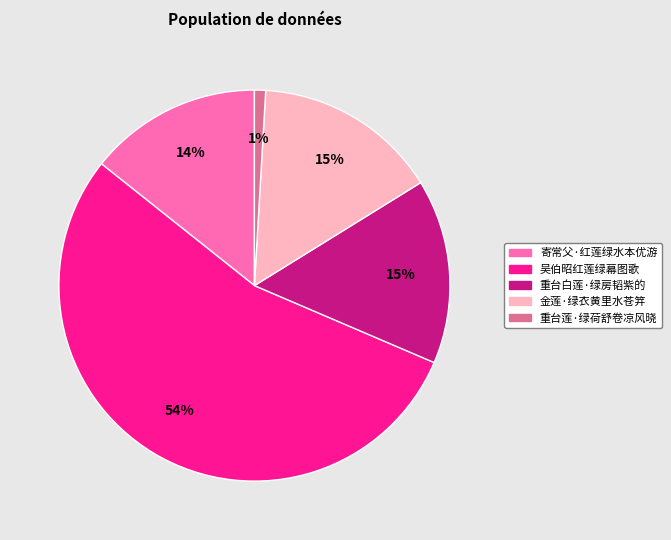

Combined, do 金莲·绿衣黄里水苍笄 and 重台莲·绿荷舒卷凉风晓 account for over 50%?

No